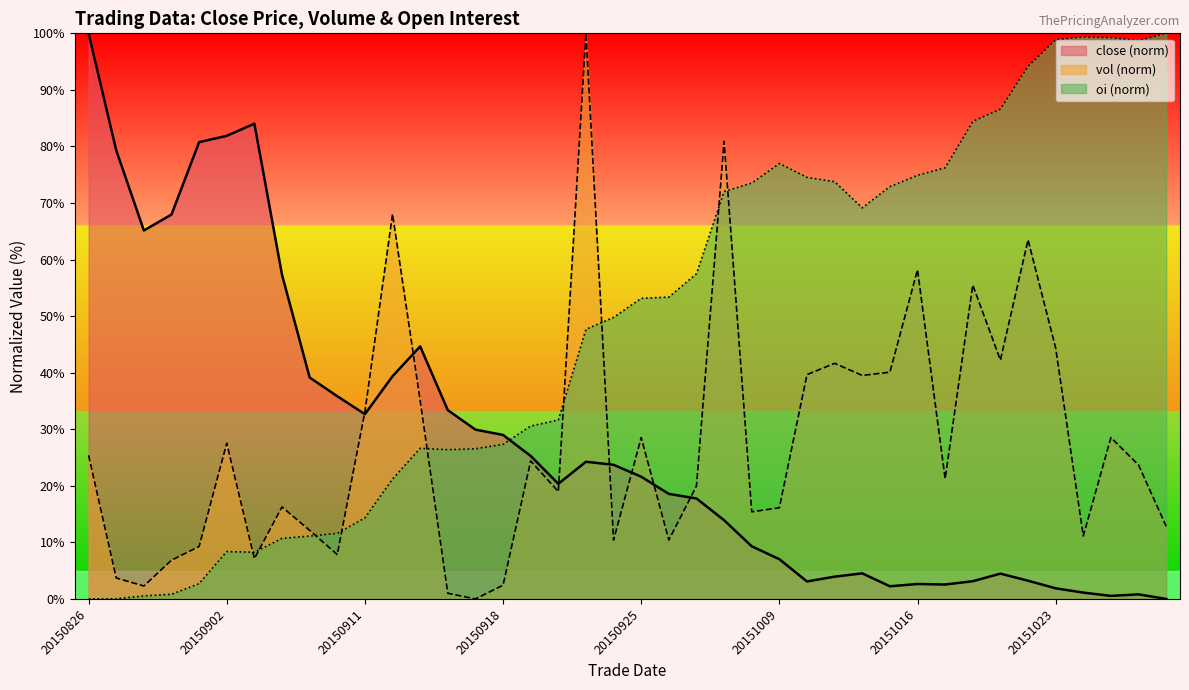

At 20151023, list the series in order from largest to smallest.

oi (norm), vol (norm), close (norm)